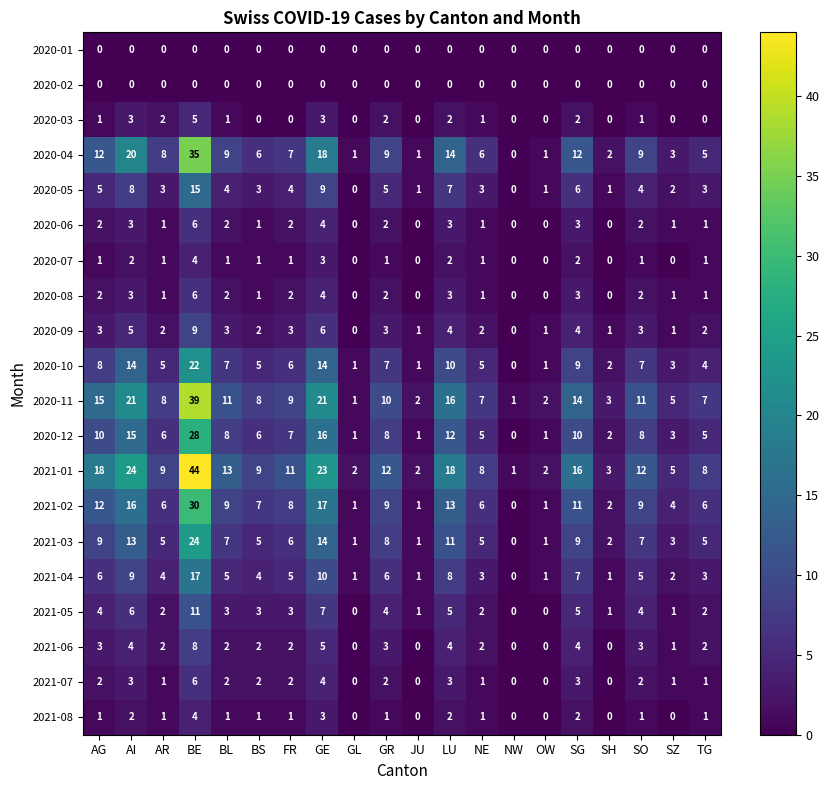

At how many categories does at least one series exceed 37?

1